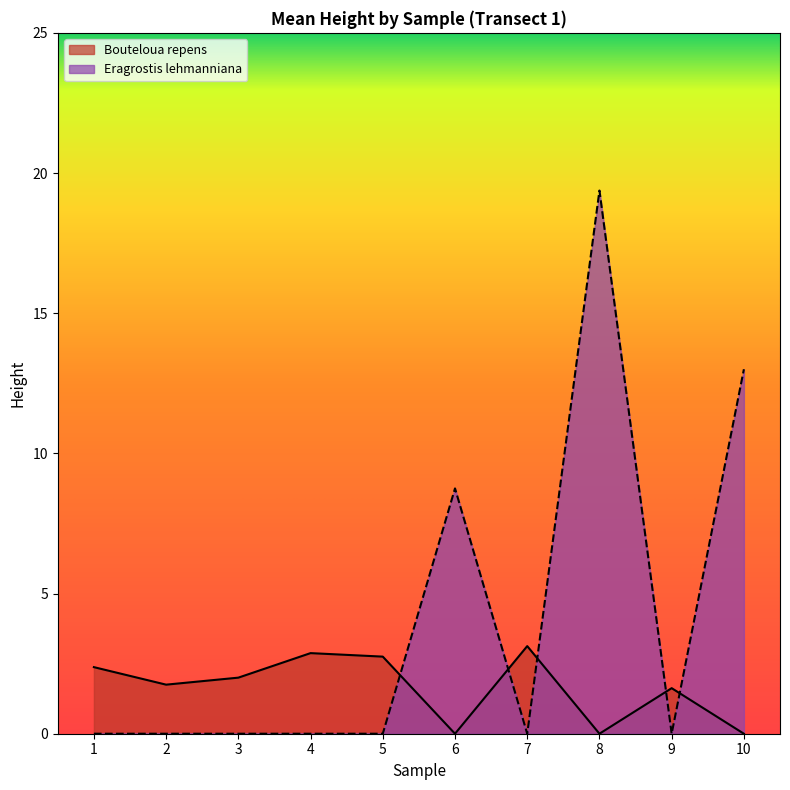

What is the difference between the second highest and second lowest values?

13.0